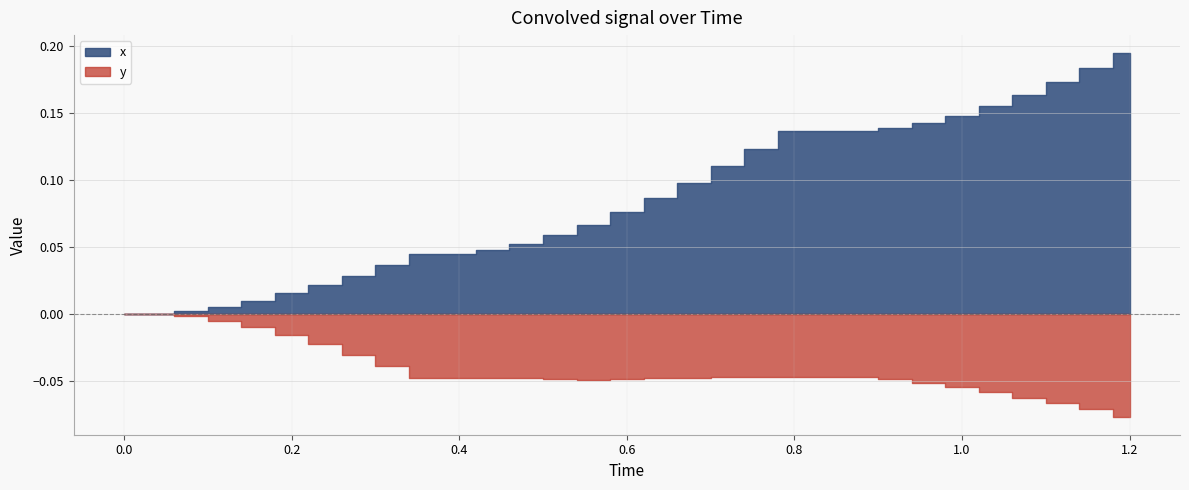

What is the difference between the x values at 20 and 30?

0.1